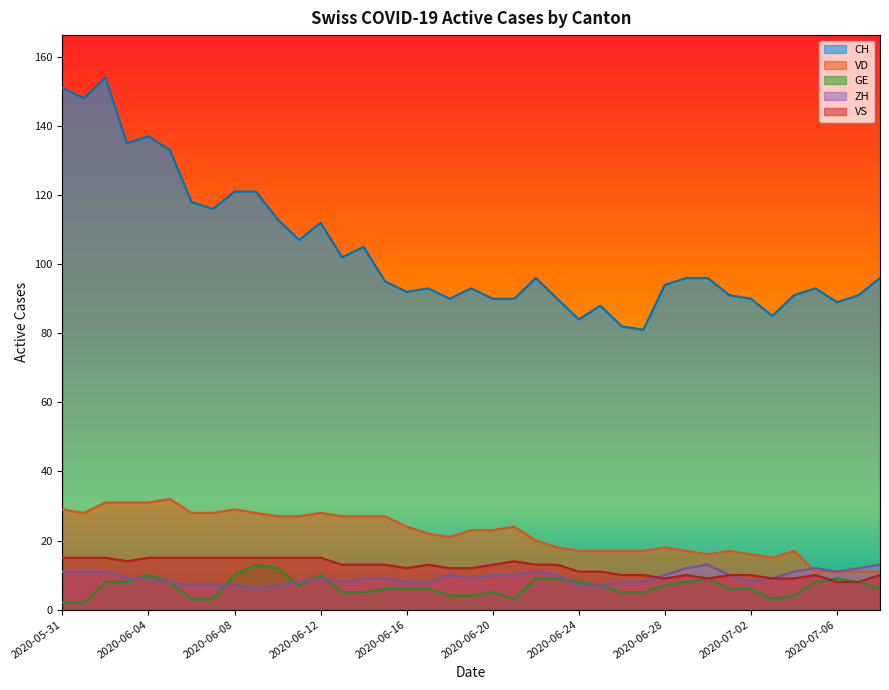

True or false: ZH and CH cross at least once.

False